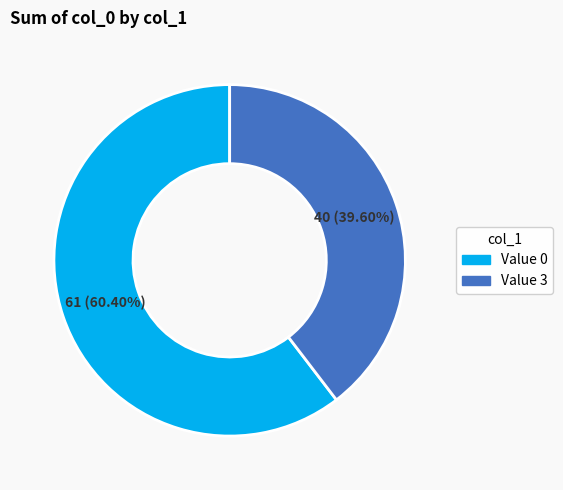

Which category has the biggest portion of the pie?

Value 0